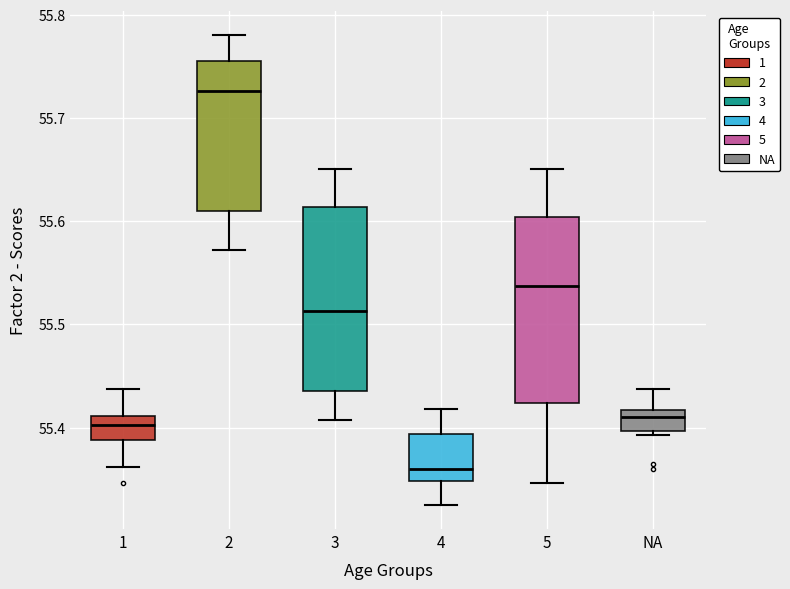

Which box has the highest median line?

2